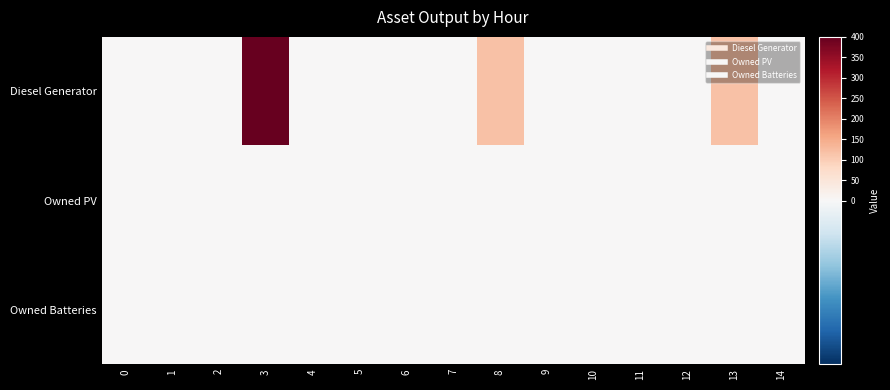

What is the total value across all series at 13?

116